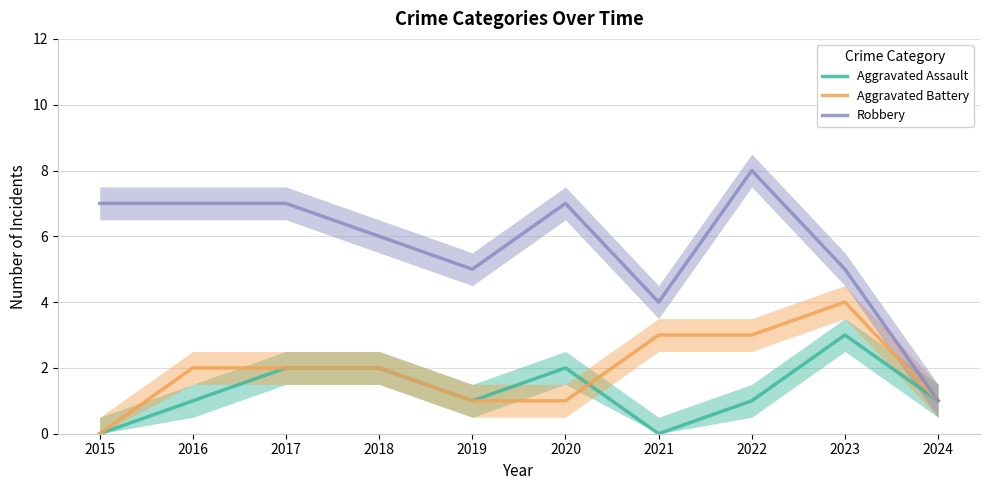

How many values in the Aggravated Assault series exceed 1?

4